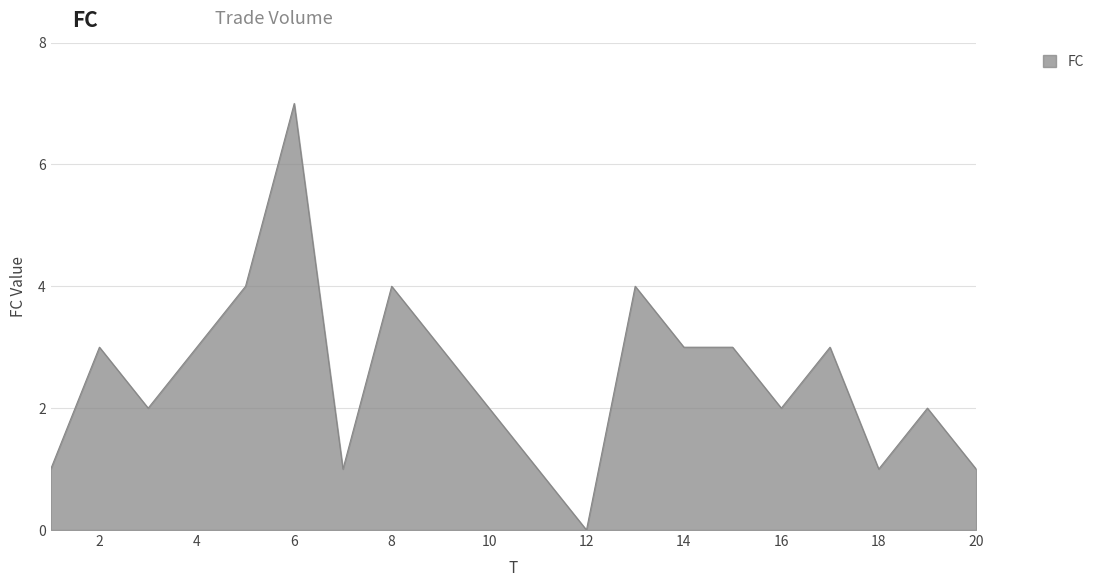

What is the maximum value shown in the chart?

7